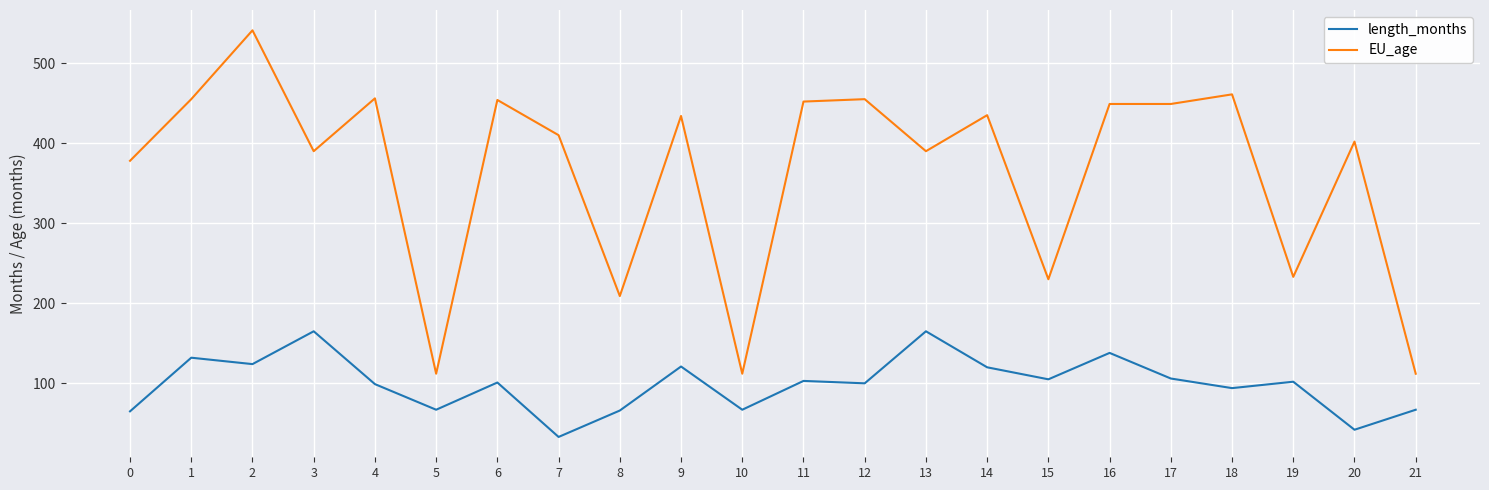

True or false: EU_age has a value of 717 at 14.

False